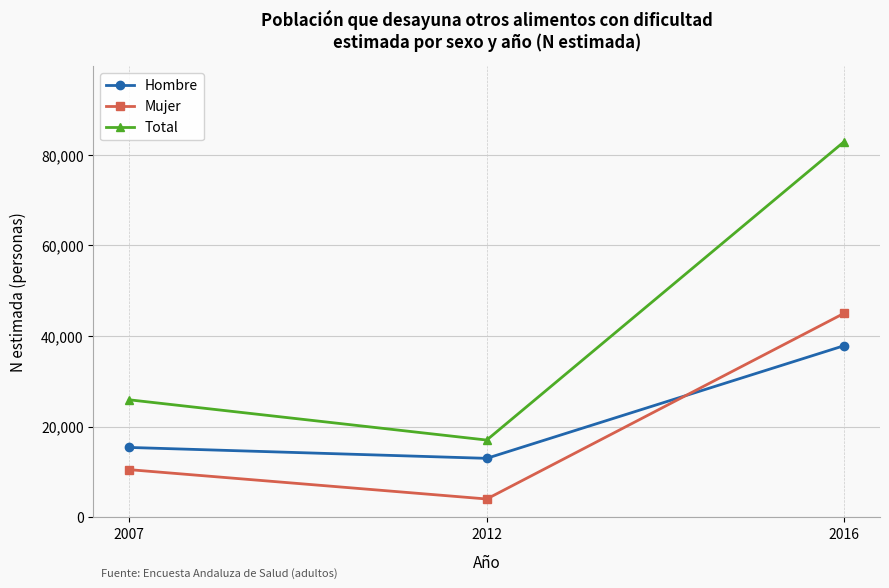

Reading left to right, list all the values displayed in this chart.

Hombre: 15414	13006	37882
Mujer: 10513	4035	45037
Total: 25927	17041	82919